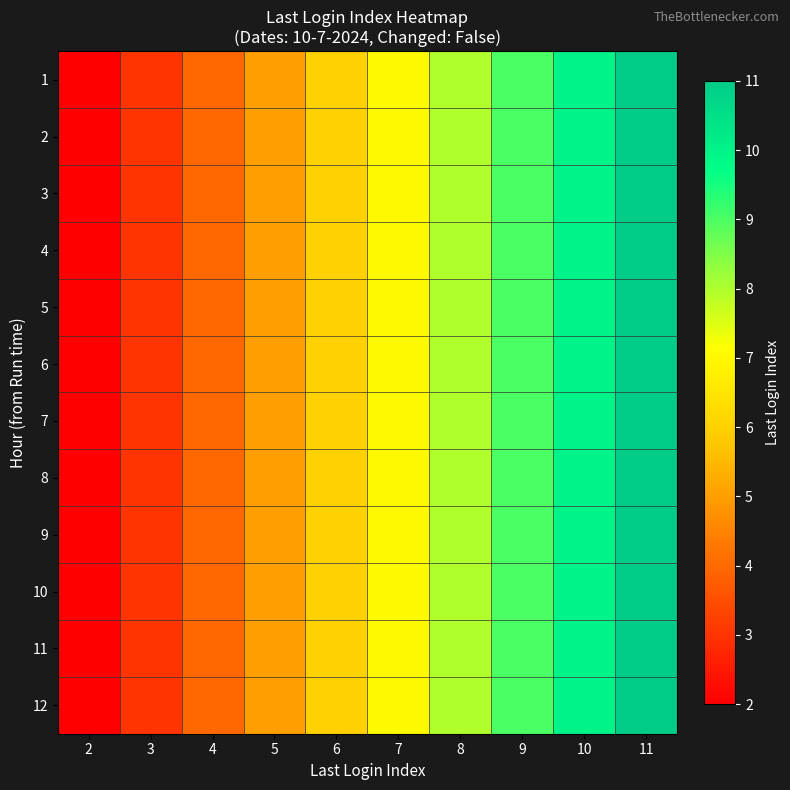

At which category does the chart reach its peak across all series?

11